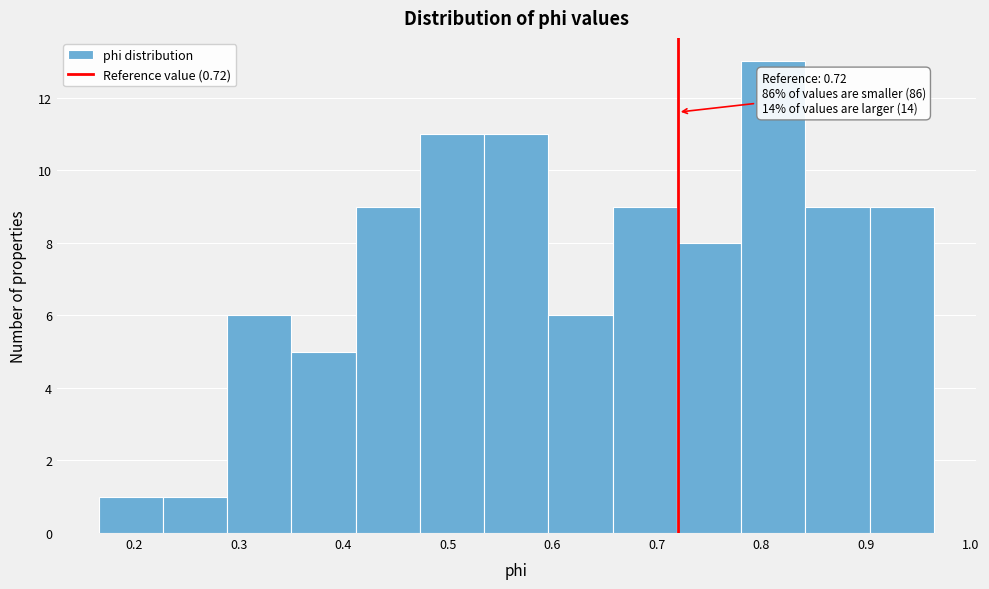

Which range on the x-axis has the tallest bar?

0.78 to 0.84